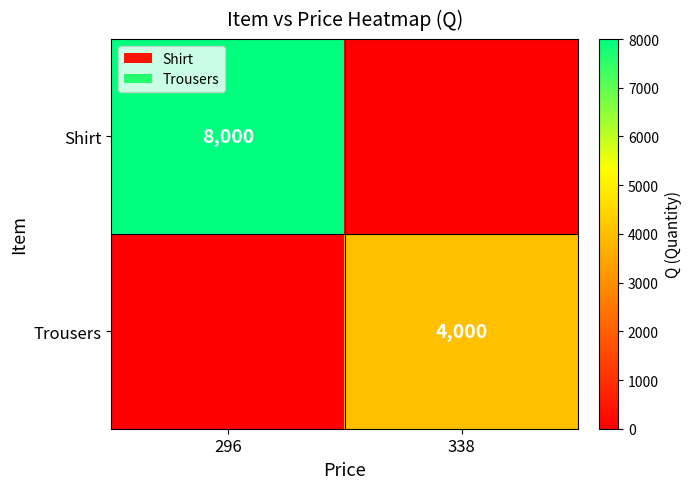

At how many categories does at least one series exceed 7072?

1